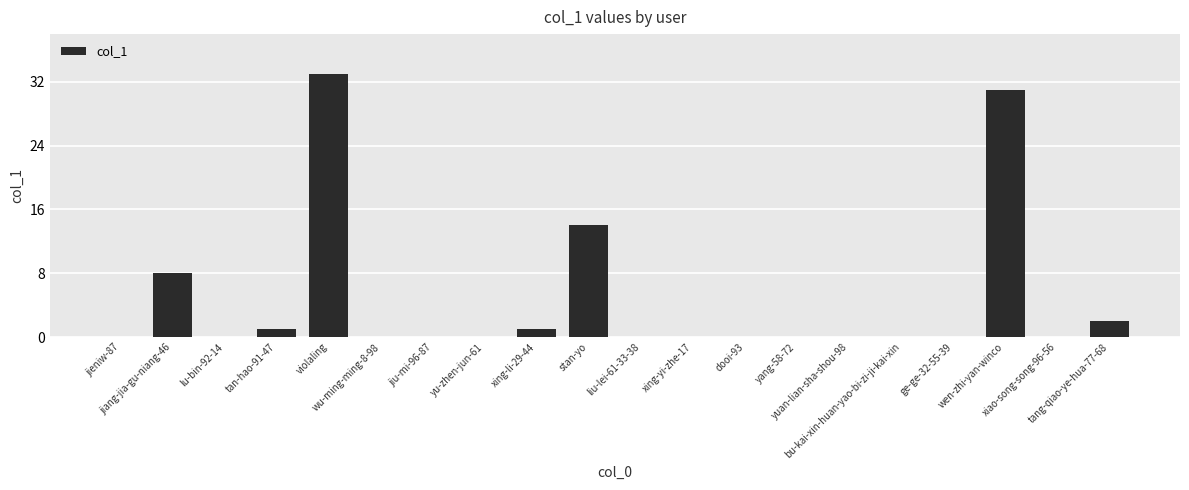

Count the number of categories in the chart.

20